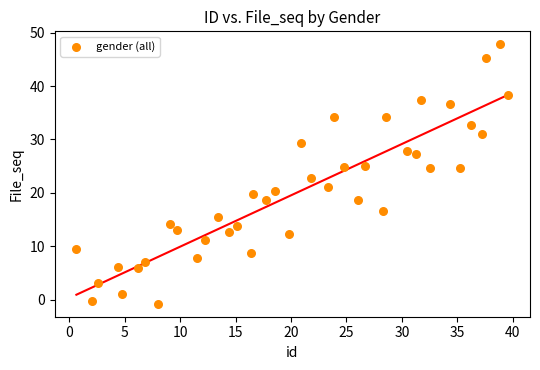

What is the range of Y values (max minus min)?

48.6